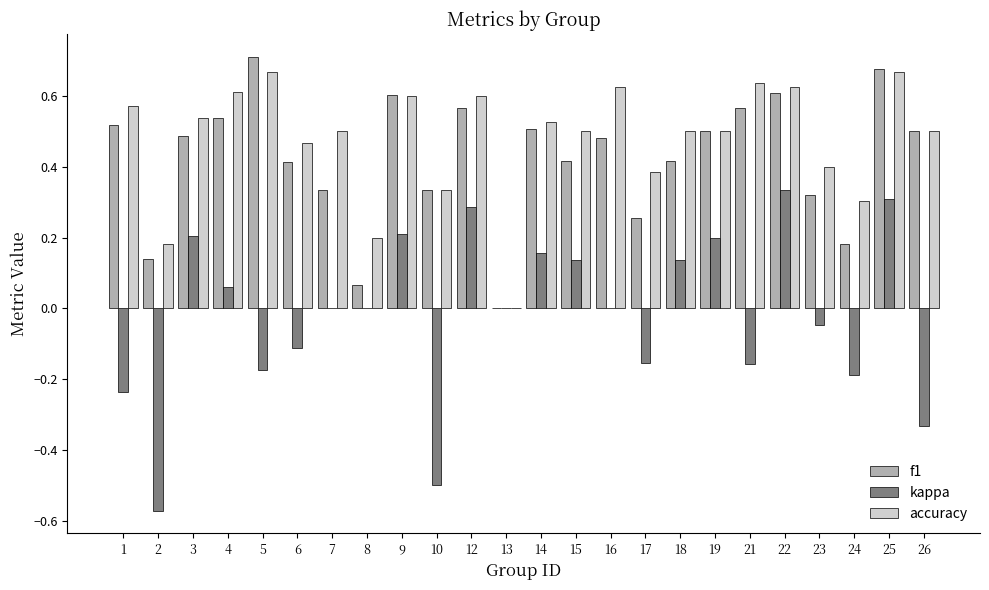

Is it true that f1 equals 0.4 at 6?

True